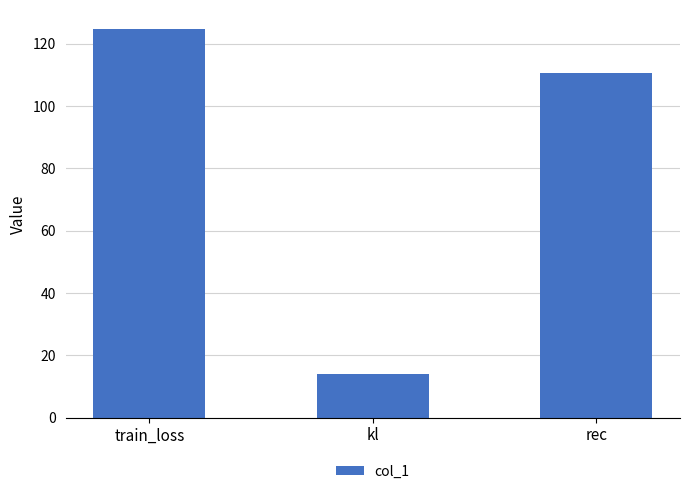

List the labels in order of value, smallest first.

kl, rec, train_loss